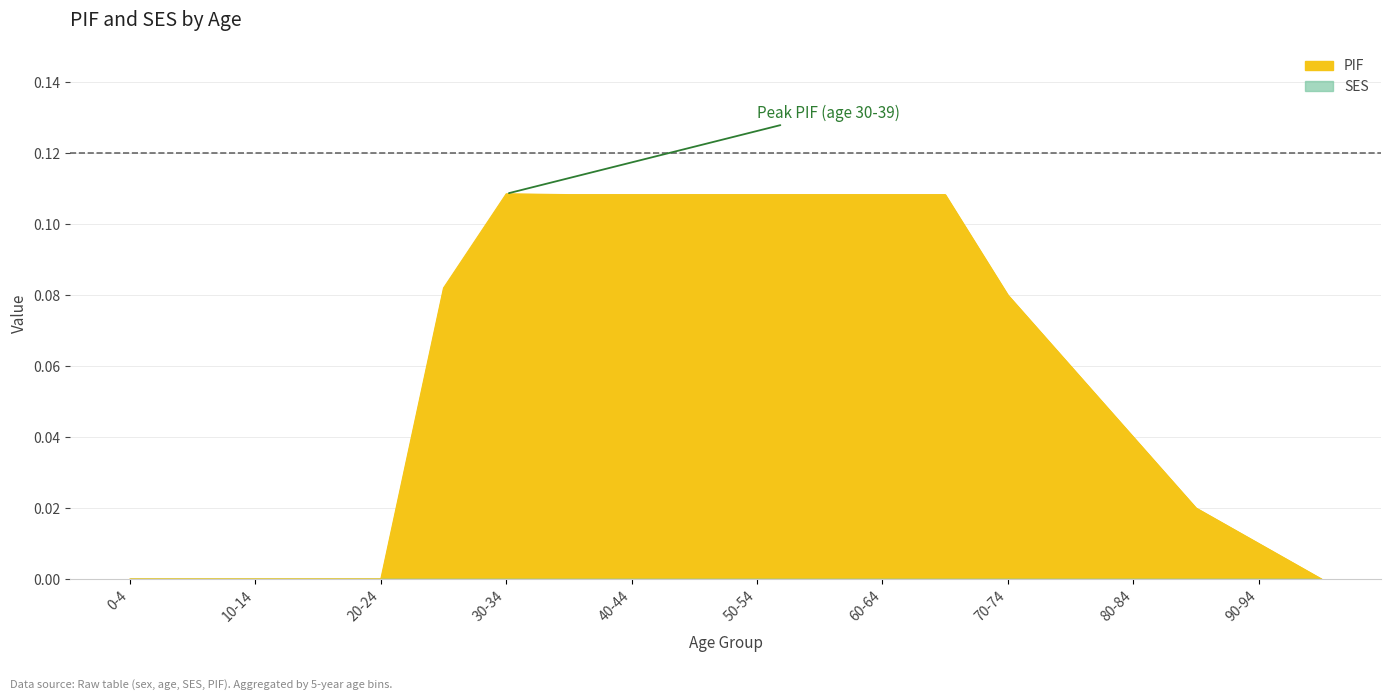

The PIF series shows 0.1 at 75. True or false?

True